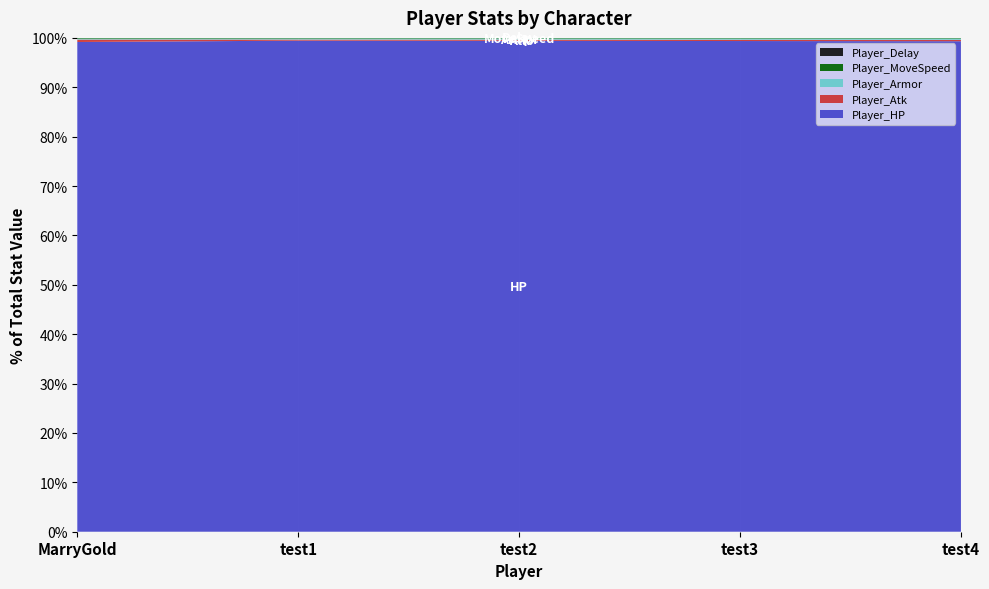

Reading right to left, list all the values displayed in this chart.

Player_Atk: test4=14	test3=13	test2=12	test1=11	MarryGold=25
Player_Armor: test4=14	test3=13	test2=12	test1=11	MarryGold=10
Player_MoveSpeed: test4=5	test3=5	test2=5	test1=5	MarryGold=6
Player_Delay: test4=1	test3=1	test2=1	test1=1	MarryGold=1
Player_HP: test4=5000	test3=5000	test2=5000	test1=5000	MarryGold=5000